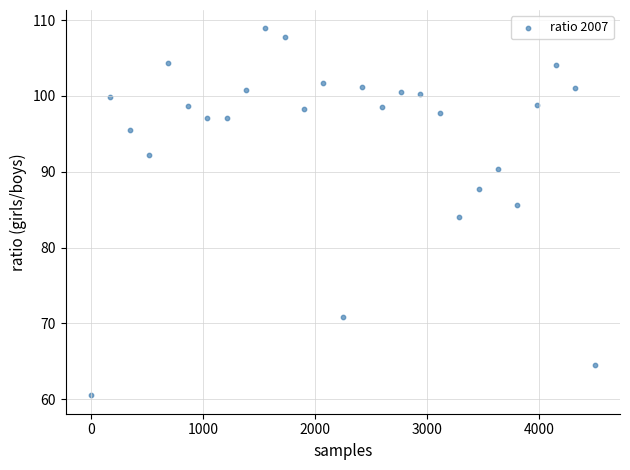

What is the range of Y values (max minus min)?

48.4